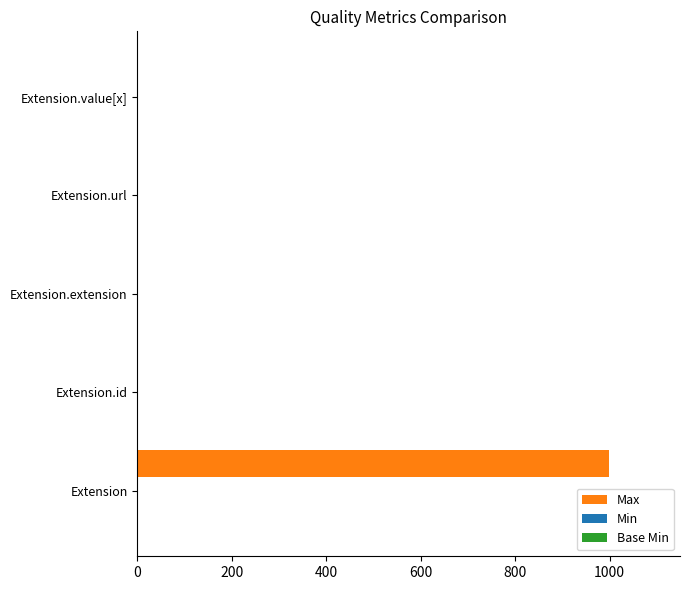

What is the maximum value shown in the chart?

999